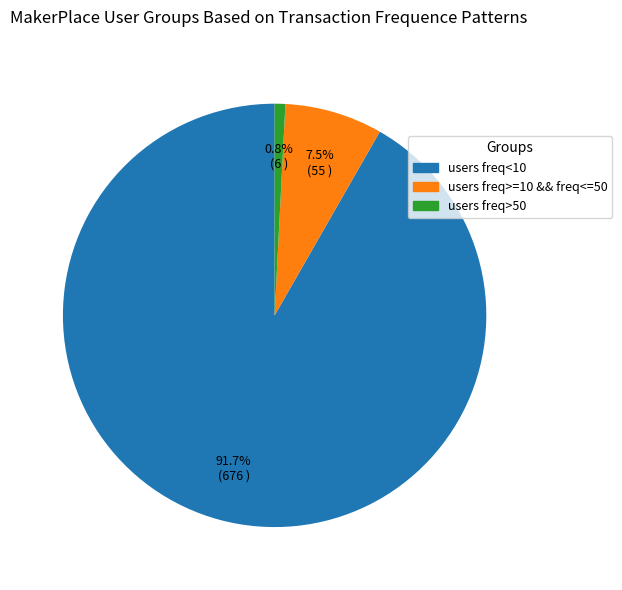

Is there a majority slice in this chart?

Yes